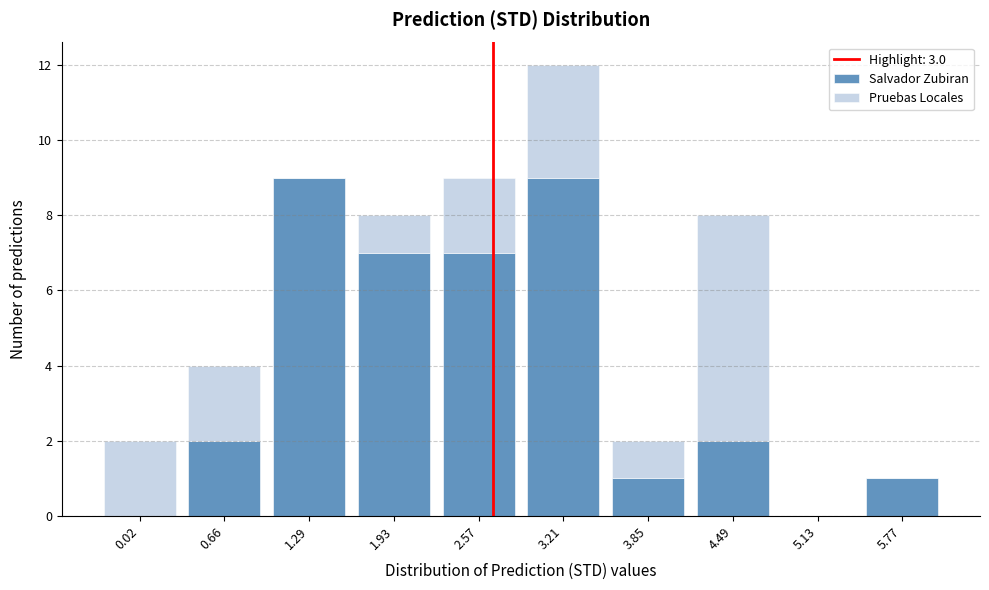

Reading left to right, list the values for the Salvador Zubiran series.

0.02=0	0.66=2	1.29=9	1.93=7	2.57=7	3.21=9	3.85=1	4.49=2	5.13=0	5.77=1